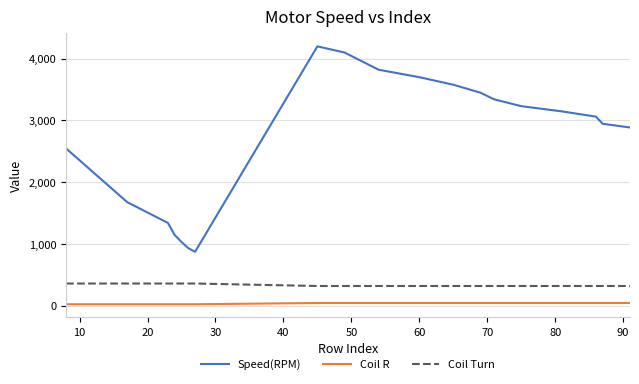

List the series in order of their peak value, highest first.

Speed(RPM), Coil Turn, Coil R